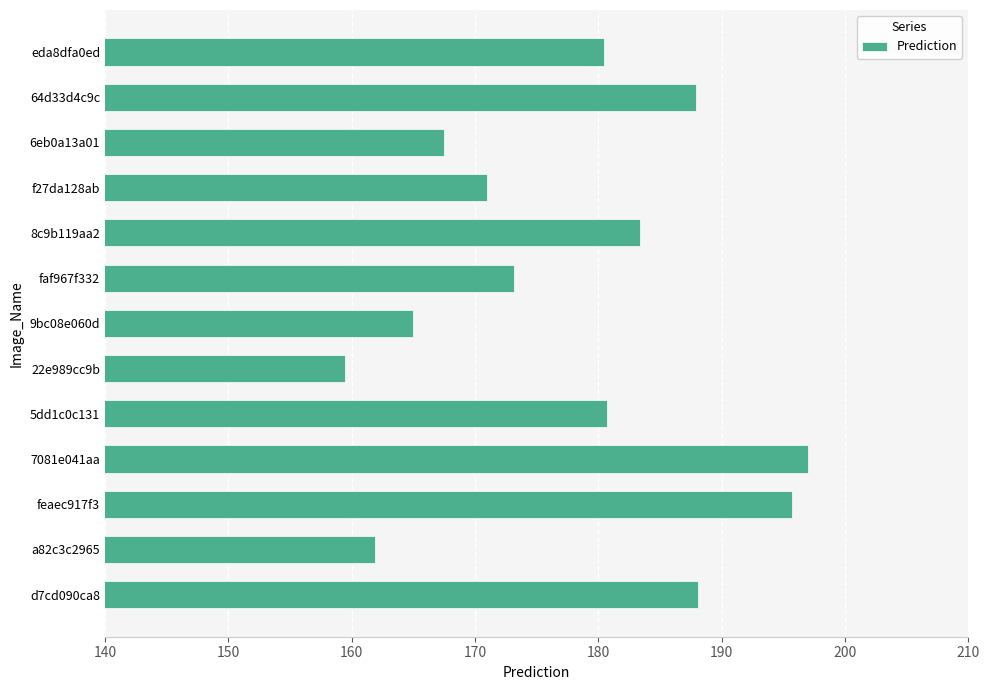

What is the ratio of the value at f27da128ab to the value at 5dd1c0c131?

0.9